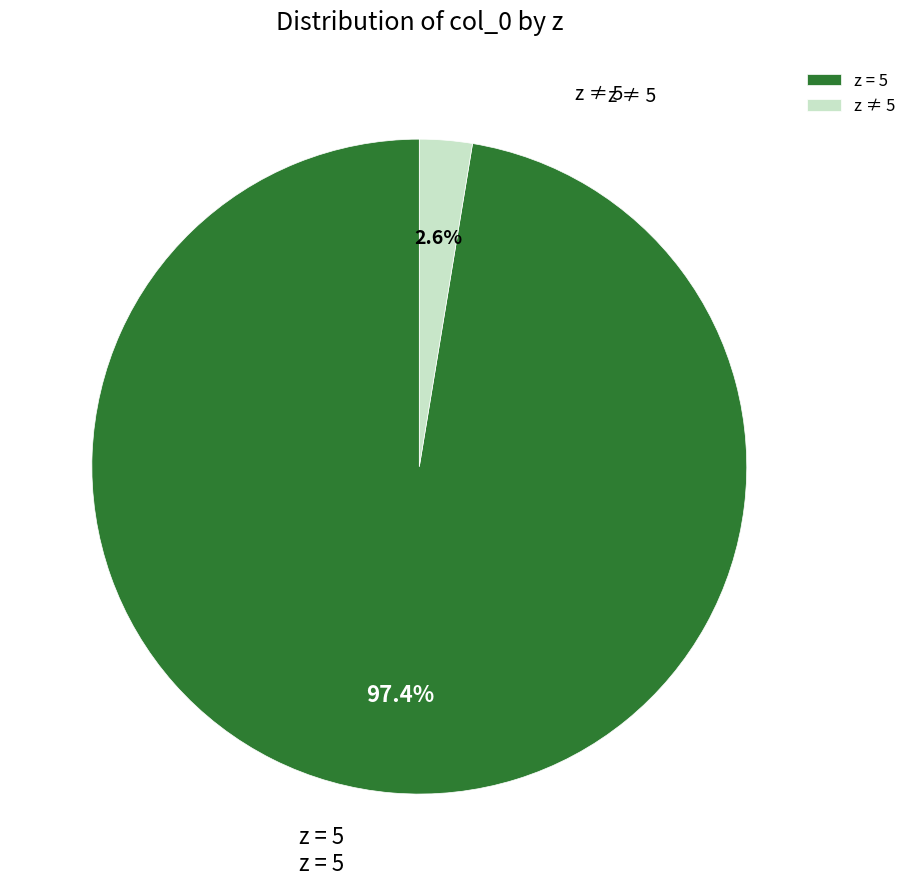

Which category has the smallest portion of the pie?

z ≠ 5